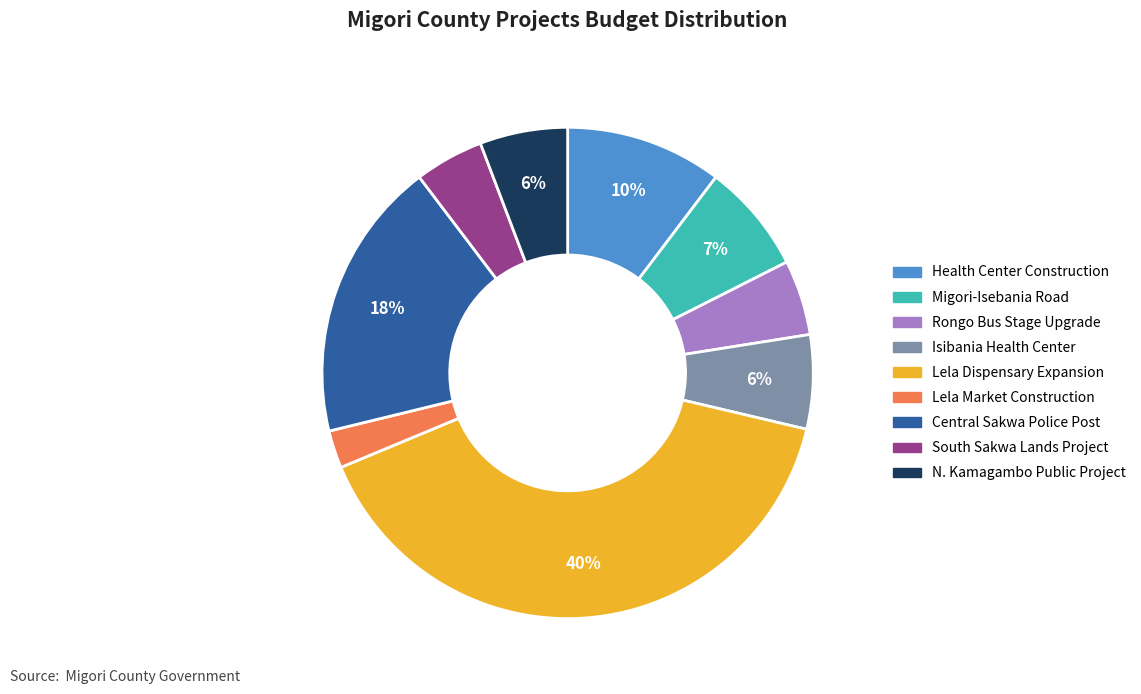

How many slices are in this pie chart?

9